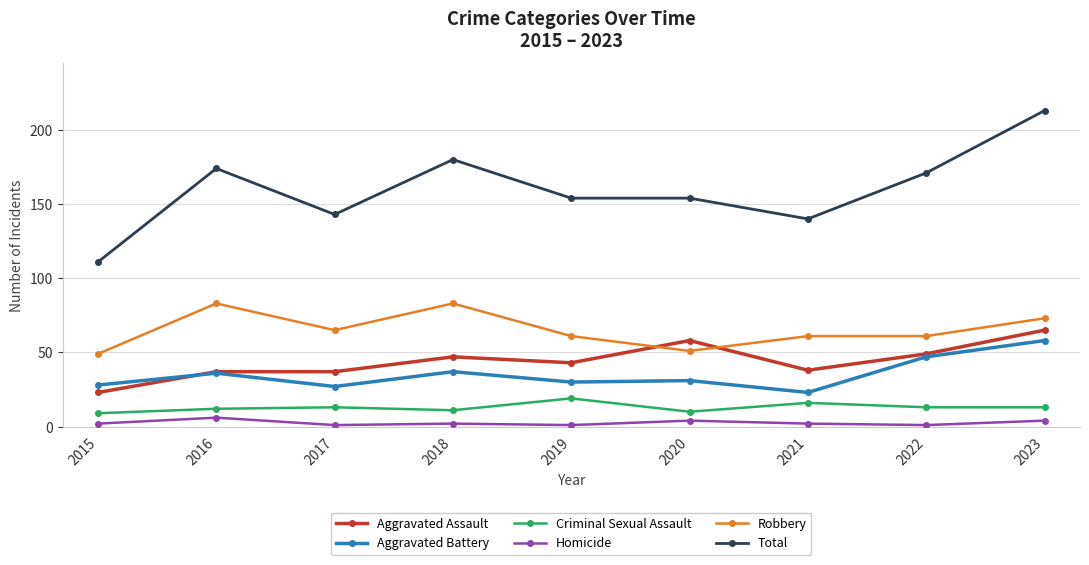

What are all the series names shown in the legend?

Aggravated Assault, Aggravated Battery, Criminal Sexual Assault, Homicide, Robbery, Total